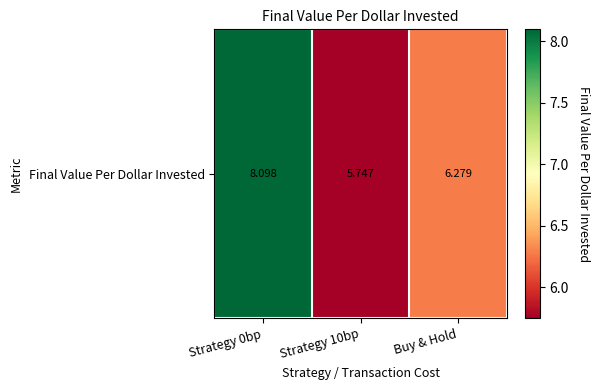

Which has a higher value, Strategy 0bp or Strategy 10bp?

Strategy 0bp